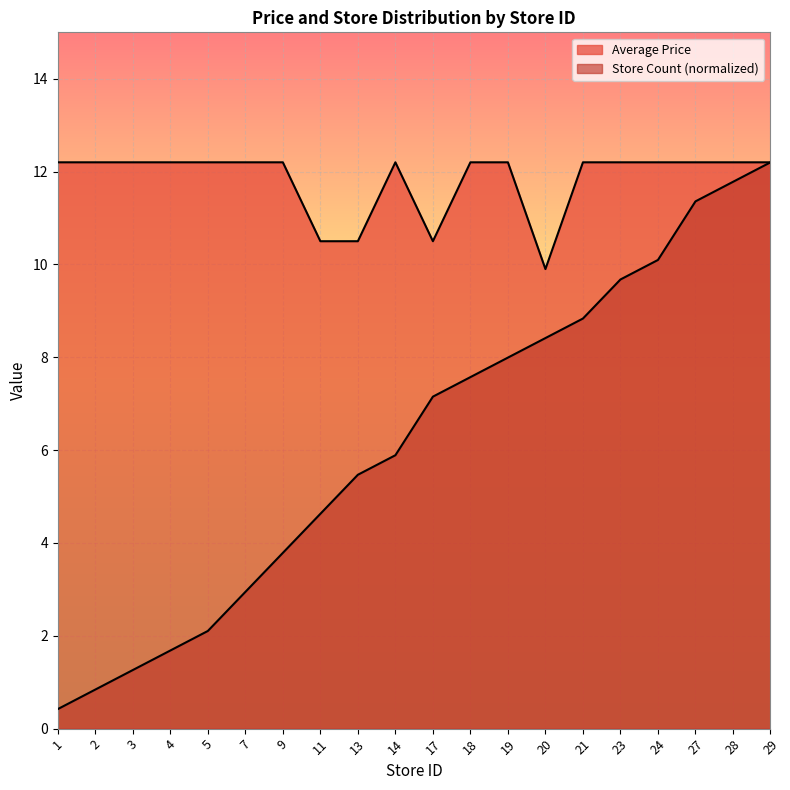

Rank the categories by Store Count value from lowest to highest.

1, 2, 3, 4, 5, 7, 9, 11, 13, 14, 17, 18, 19, 20, 21, 23, 24, 27, 28, 29